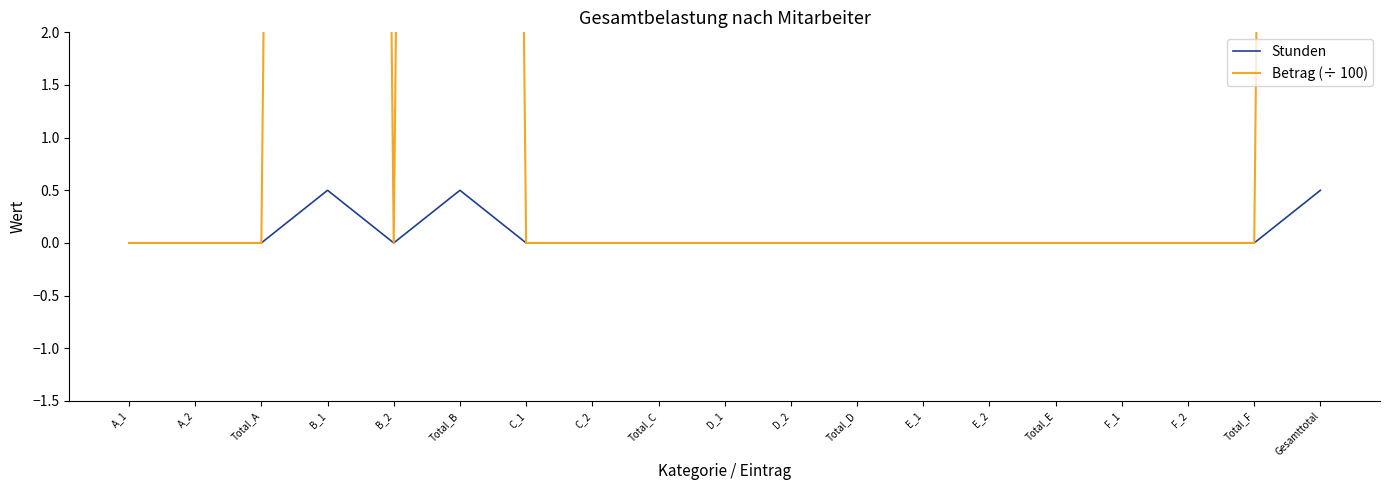

List the series in order of their peak value, highest first.

Betrag (÷ 100), Stunden